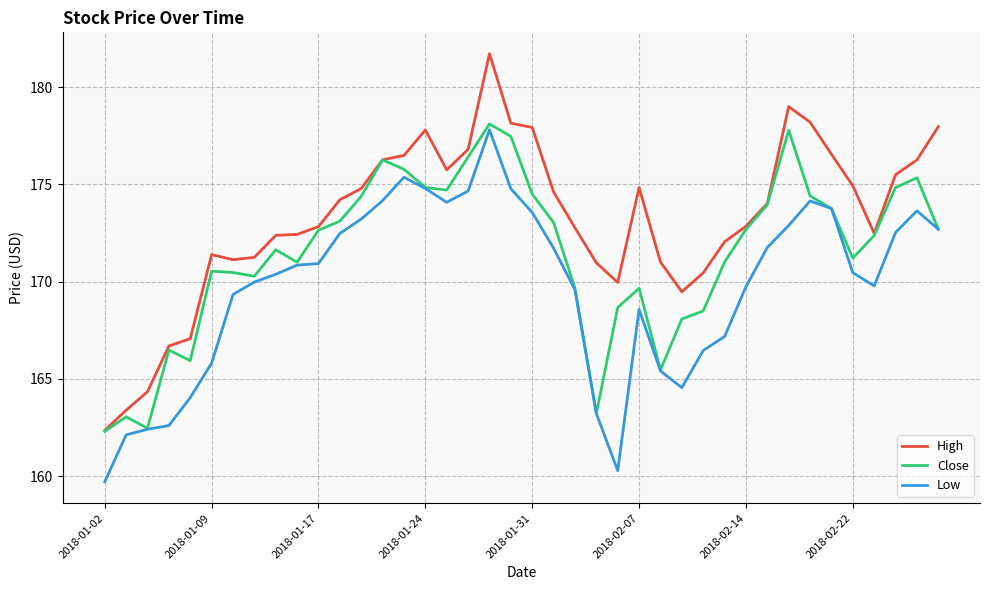

What is the sum of all Low values?

6791.5